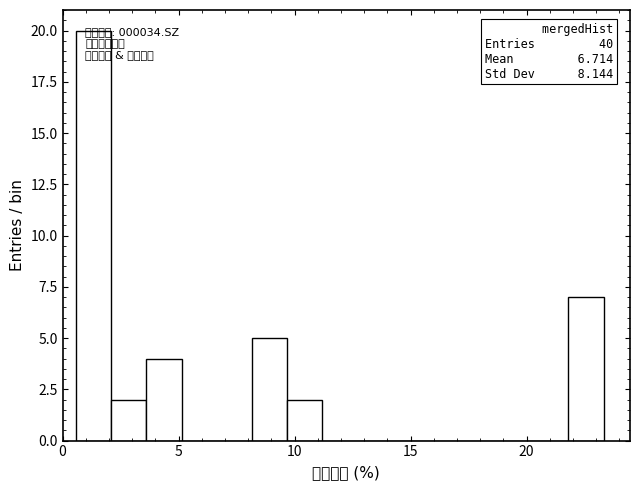

Around what value on the x-axis is the tallest bar? Give the approximate position of its centre, as read against the axis.

1.5